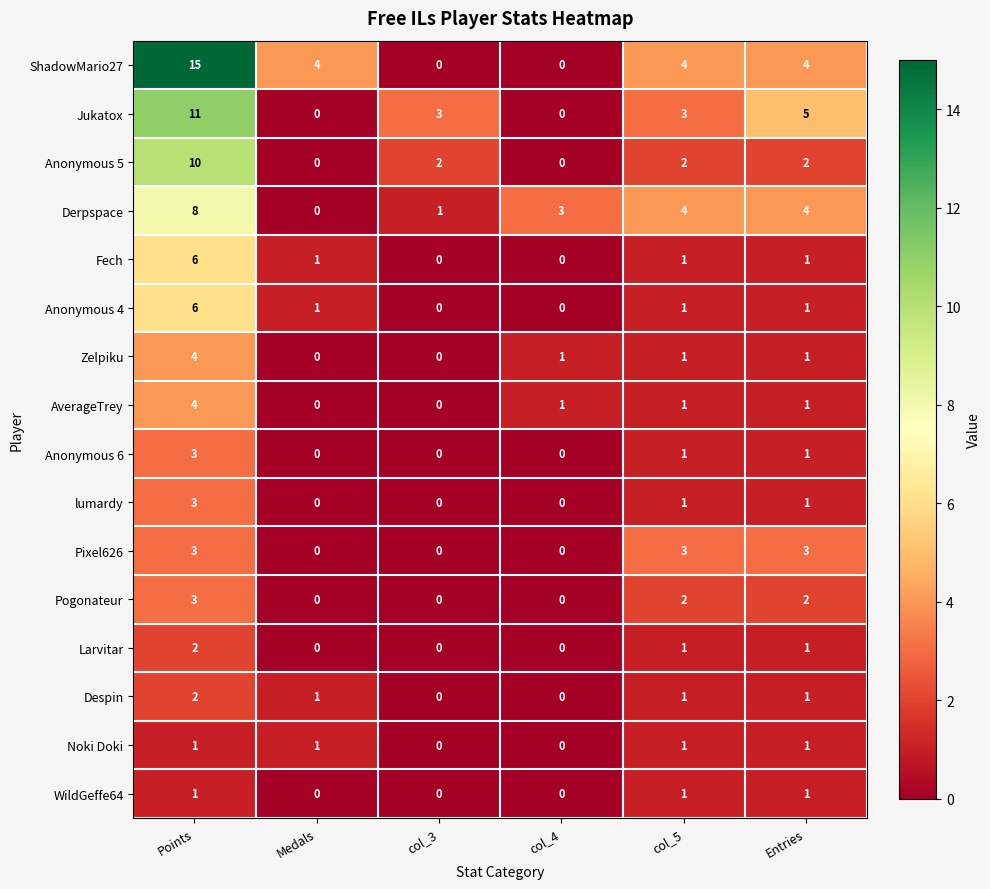

Between Medals and Entries, which series saw the biggest shift?

Jukatox